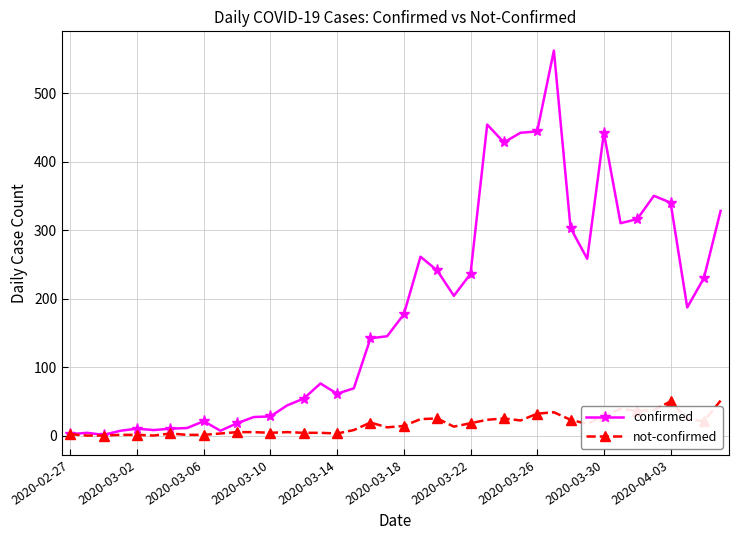

Rank the series by their maximum value, from highest to lowest.

confirmed, not-confirmed